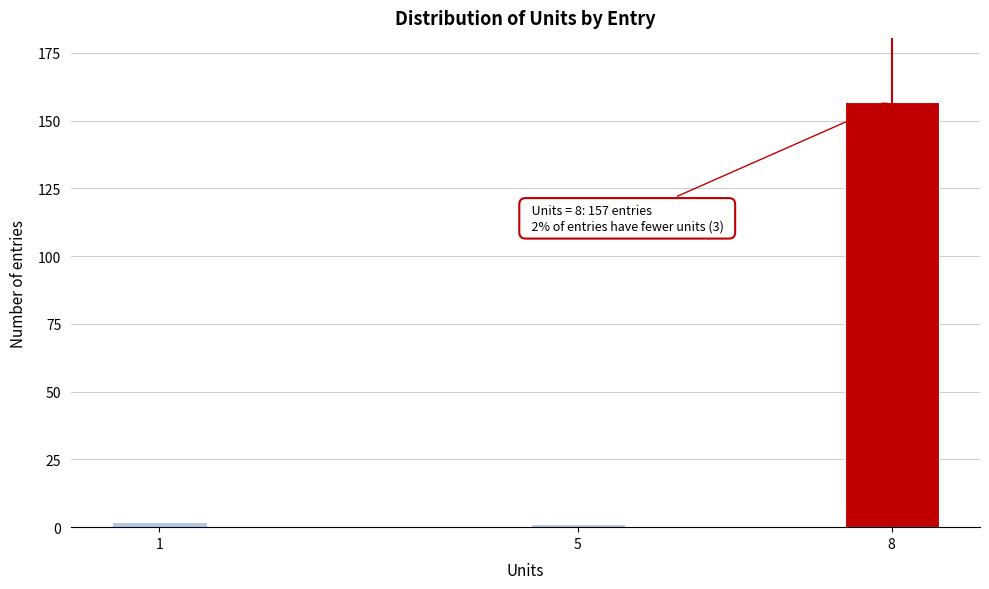

Reading left to right, list all the values displayed in this chart.

2	1	157